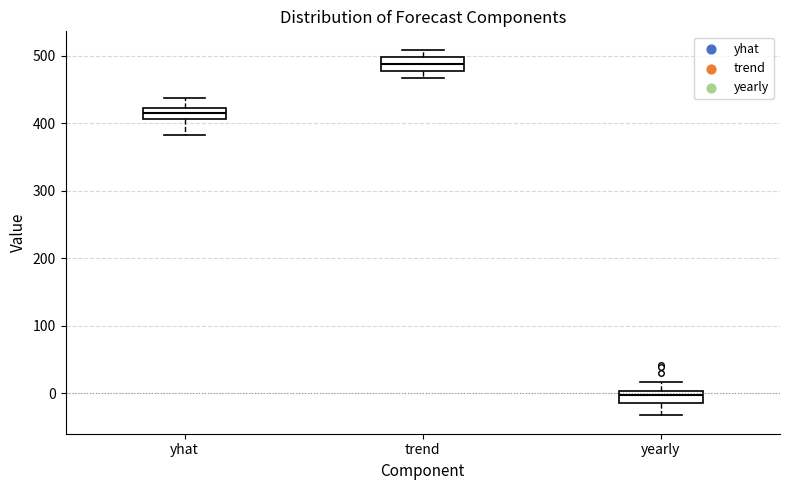

Reading left to right, transcribe this box plot: for each box, give where its median line is, the range the box spans, and where its two whiskers end, as read against the y-axis. The values are not printed on the chart, so give them approximately, as read against the axis.

yhat: median 420 (inside the box), box 410 to 420, whiskers 380 to 440
trend: median 490, box 480 to 500, whiskers 470 to 510
yearly: median 0 (inside the box), box -10 to 0, whiskers -30 to 20